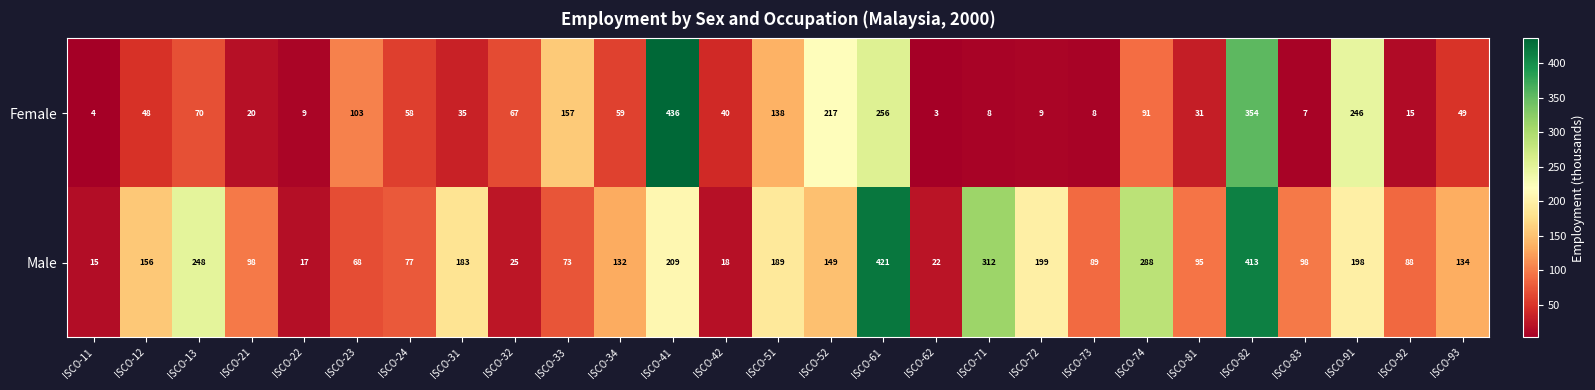

Which series has the widest spread of values?

Female